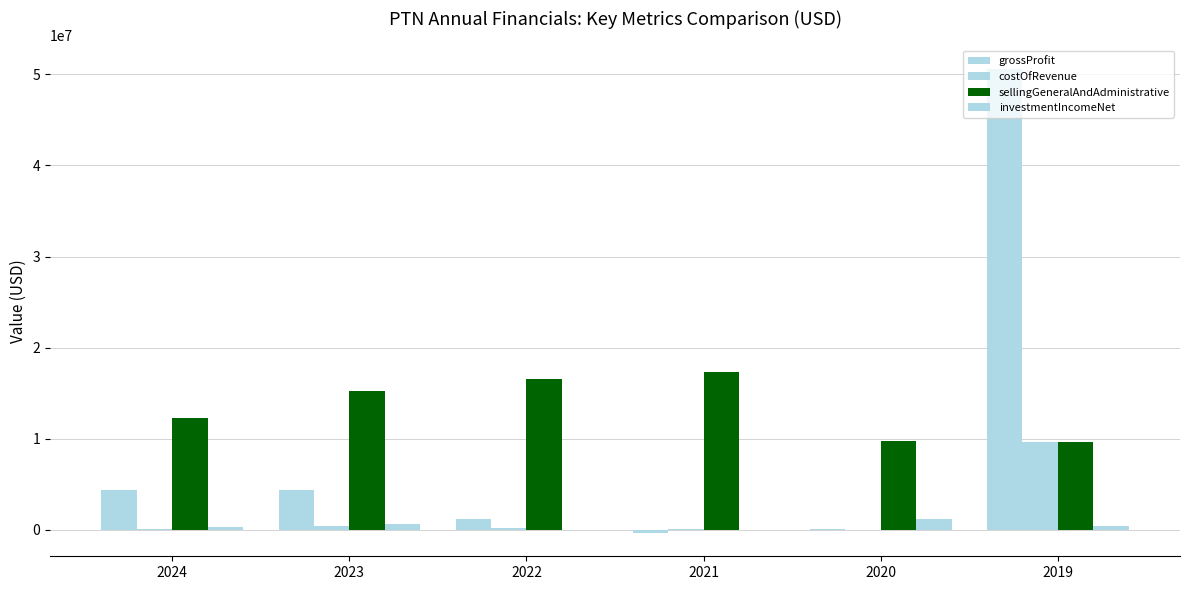

Reading left to right, transcribe all the data shown in this chart.

grossProfit: 4392453	4435208	1250928	-336437	117989	50601415
costOfRevenue: 97637	418470	217529	147840	0	9699061
sellingGeneralAndAdministrative: 12270046	15290836	16511942	17336913	9765372	9699061
investmentIncomeNet: 376843	691981	29963	23572	1200898	446268